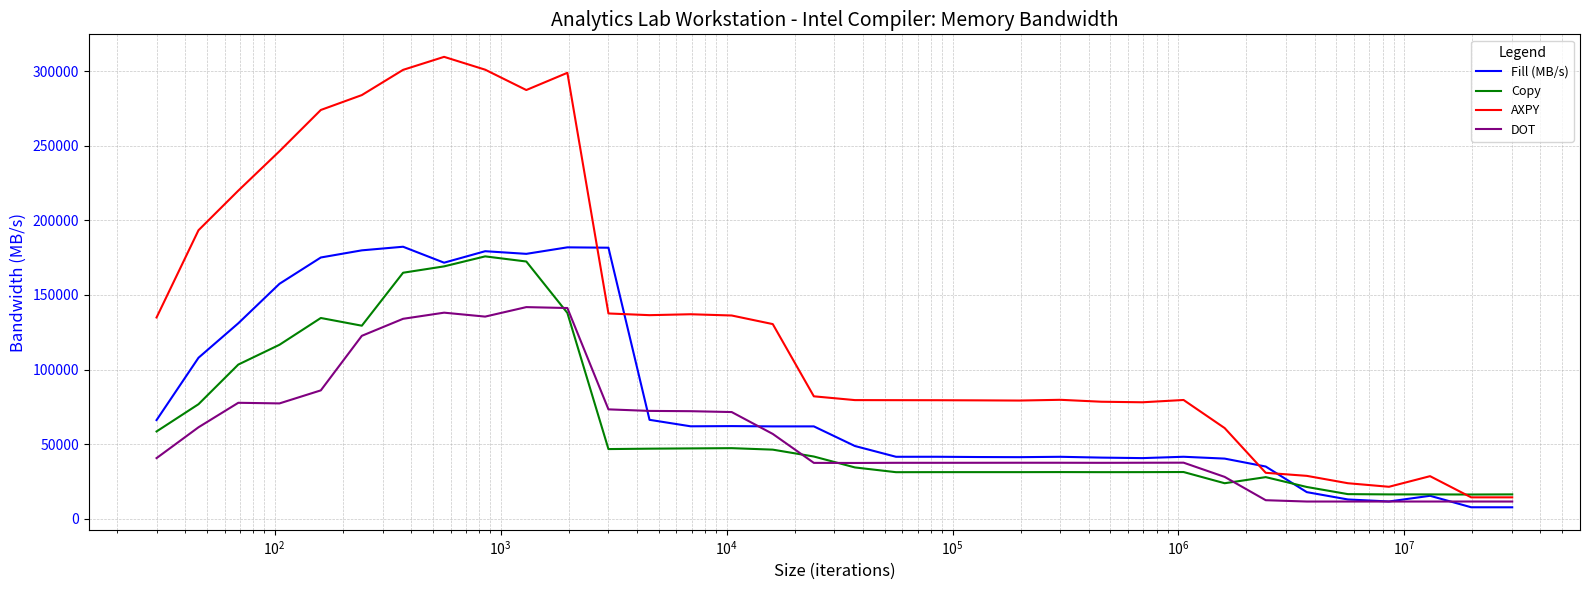

After their last crossing, which series has the higher values: Fill (MB/s) or AXPY?

AXPY